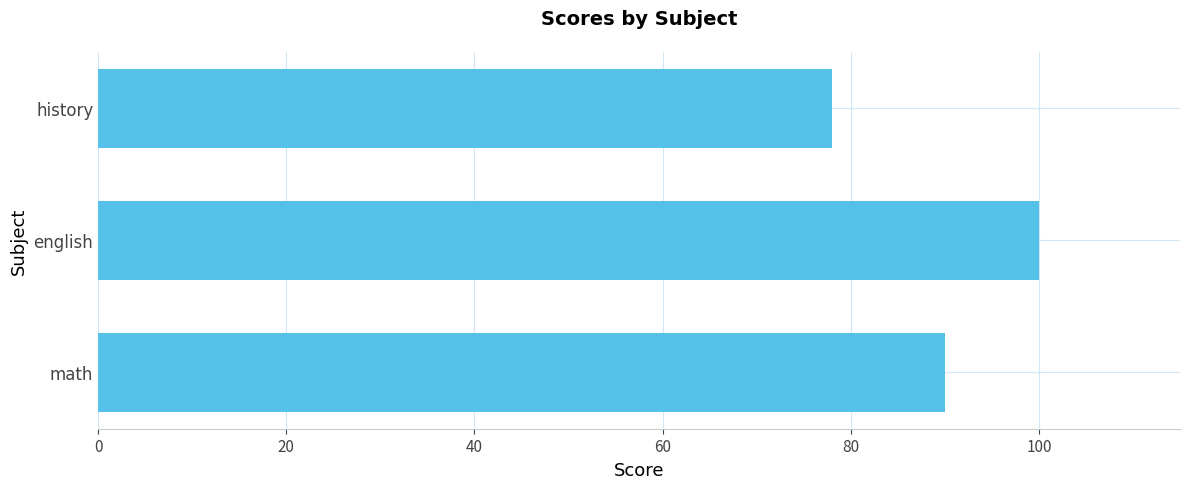

Which has a higher value, history or english?

english